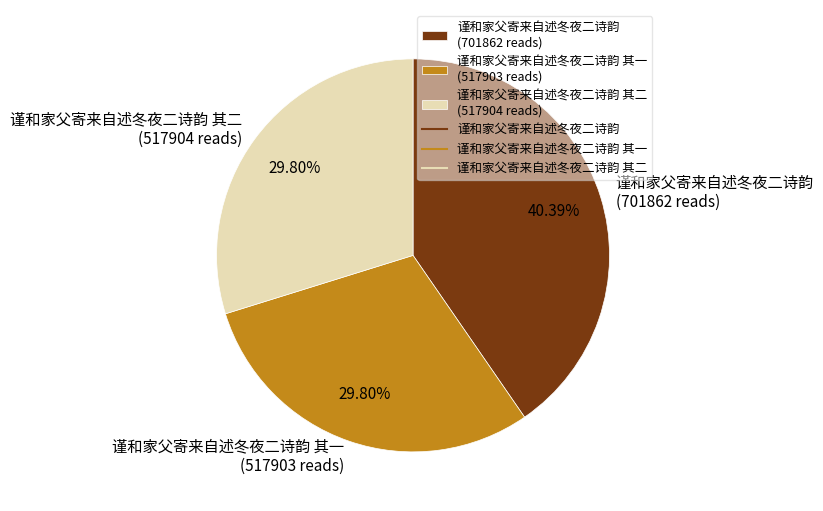

To the nearest percent, what is the average slice percentage?

33%